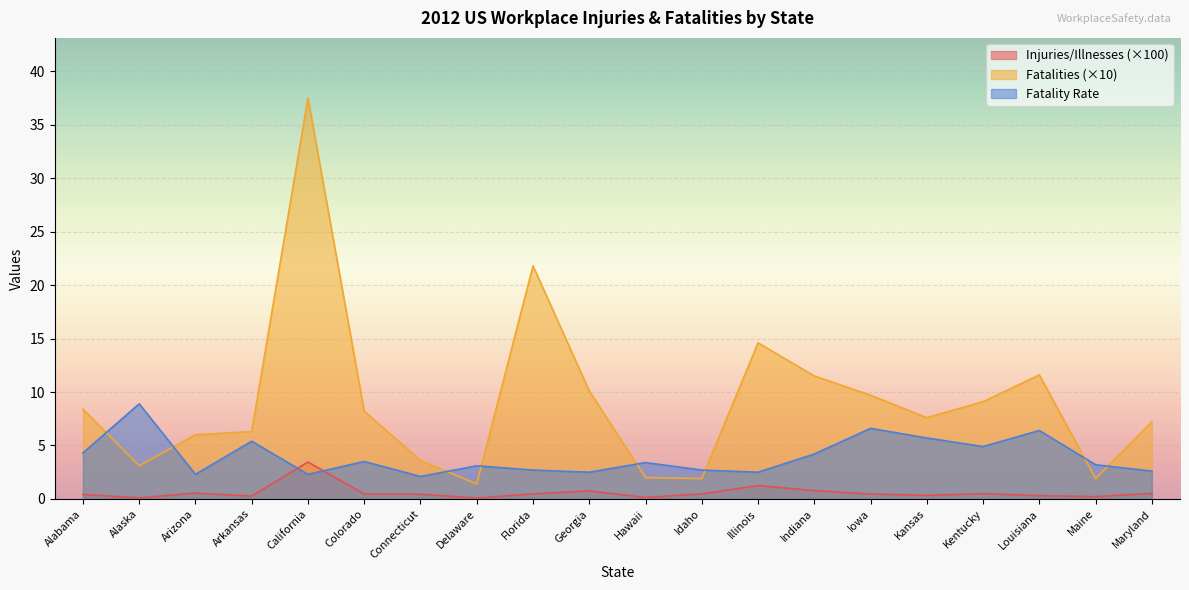

What is the spread (max minus min) of values at Colorado?

7.7